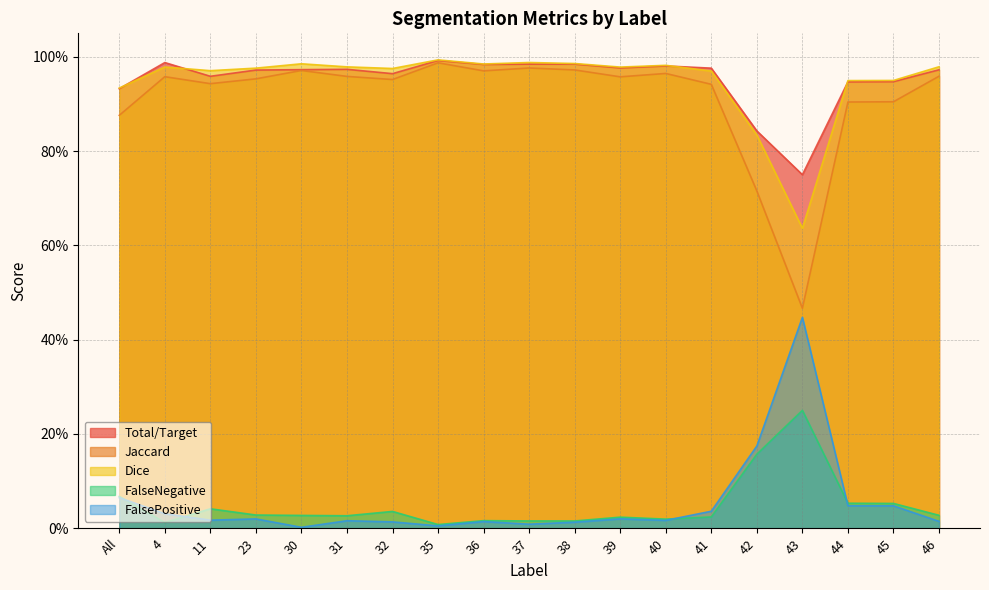

True or false: Jaccard and Dice intersect in this chart.

False